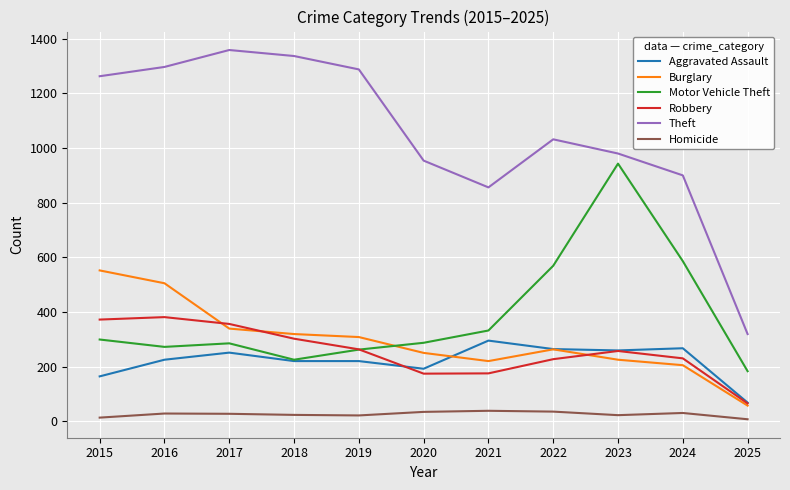

The Aggravated Assault series shows 288 at 2015. True or false?

False